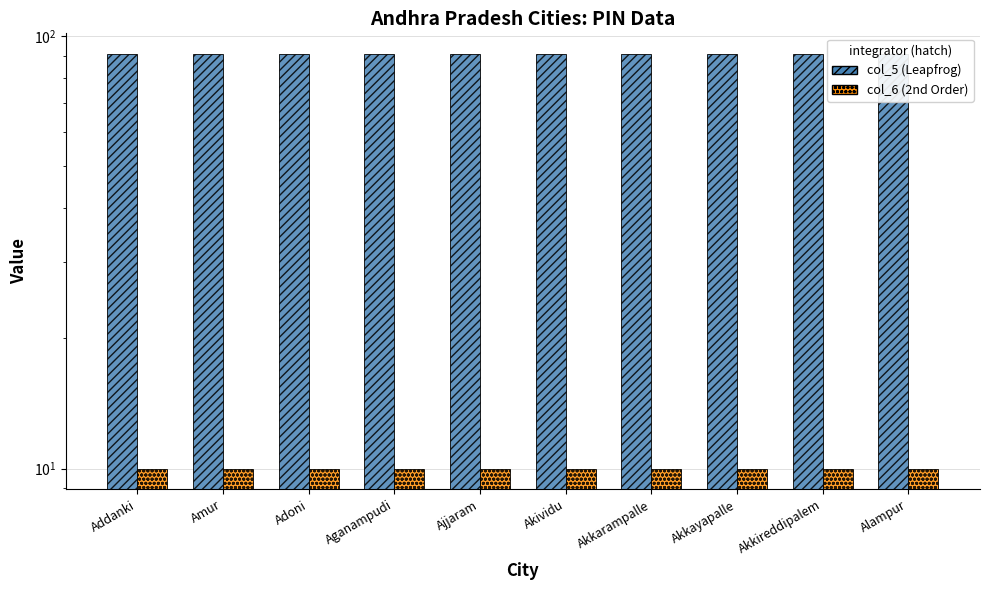

What are all the series names shown in the legend?

col_5 (Leapfrog), col_6 (2nd Order)